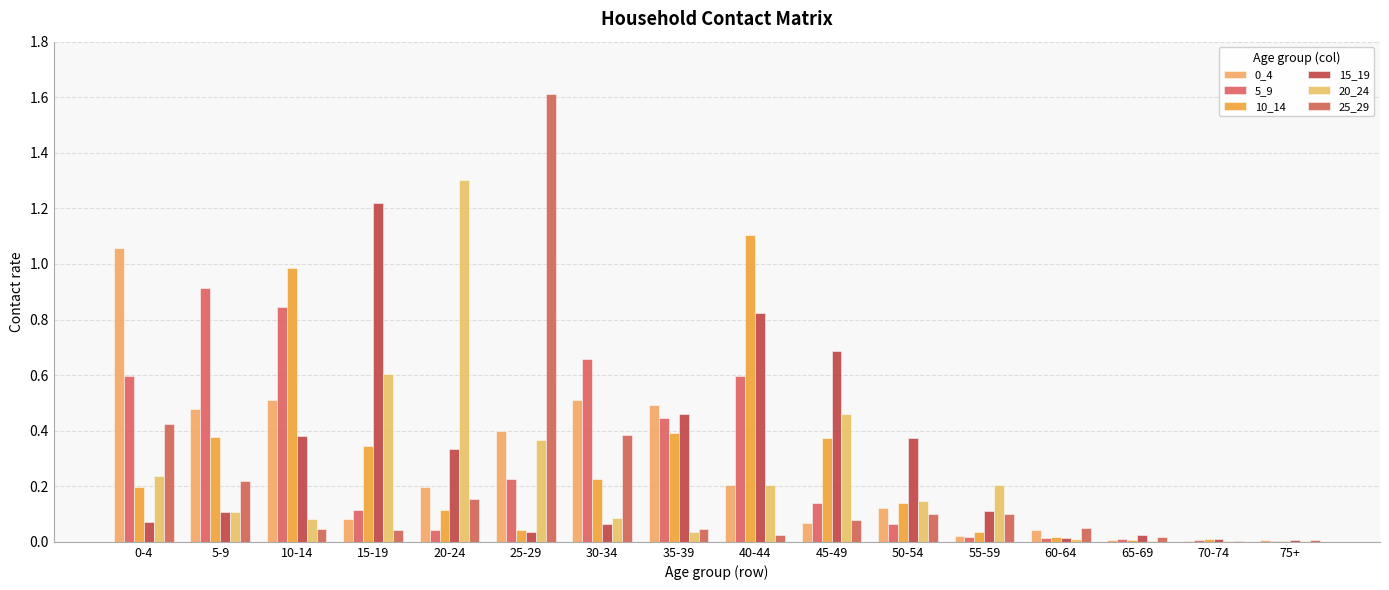

Reading right to left, transcribe all the data shown in this chart.

0_4: 75+=0.0	70-74=0.0	65-69=0.0	60-64=0.0	55-59=0.0	50-54=0.1	45-49=0.1	40-44=0.2	35-39=0.5	30-34=0.5	25-29=0.4	20-24=0.2	15-19=0.1	10-14=0.5	5-9=0.5	0-4=1.1
5_9: 75+=0.0	70-74=0.0	65-69=0.0	60-64=0.0	55-59=0.0	50-54=0.1	45-49=0.1	40-44=0.6	35-39=0.4	30-34=0.7	25-29=0.2	20-24=0.0	15-19=0.1	10-14=0.8	5-9=0.9	0-4=0.6
10_14: 75+=0.0	70-74=0.0	65-69=0.0	60-64=0.0	55-59=0.0	50-54=0.1	45-49=0.4	40-44=1.1	35-39=0.4	30-34=0.2	25-29=0.0	20-24=0.1	15-19=0.3	10-14=1.0	5-9=0.4	0-4=0.2
15_19: 75+=0.0	70-74=0.0	65-69=0.0	60-64=0.0	55-59=0.1	50-54=0.4	45-49=0.7	40-44=0.8	35-39=0.5	30-34=0.1	25-29=0.0	20-24=0.3	15-19=1.2	10-14=0.4	5-9=0.1	0-4=0.1
20_24: 75+=0.0	70-74=0.0	65-69=0.0	60-64=0.0	55-59=0.2	50-54=0.1	45-49=0.5	40-44=0.2	35-39=0.0	30-34=0.1	25-29=0.4	20-24=1.3	15-19=0.6	10-14=0.1	5-9=0.1	0-4=0.2
25_29: 75+=0.0	70-74=0.0	65-69=0.0	60-64=0.0	55-59=0.1	50-54=0.1	45-49=0.1	40-44=0.0	35-39=0.0	30-34=0.4	25-29=1.6	20-24=0.2	15-19=0.0	10-14=0.0	5-9=0.2	0-4=0.4